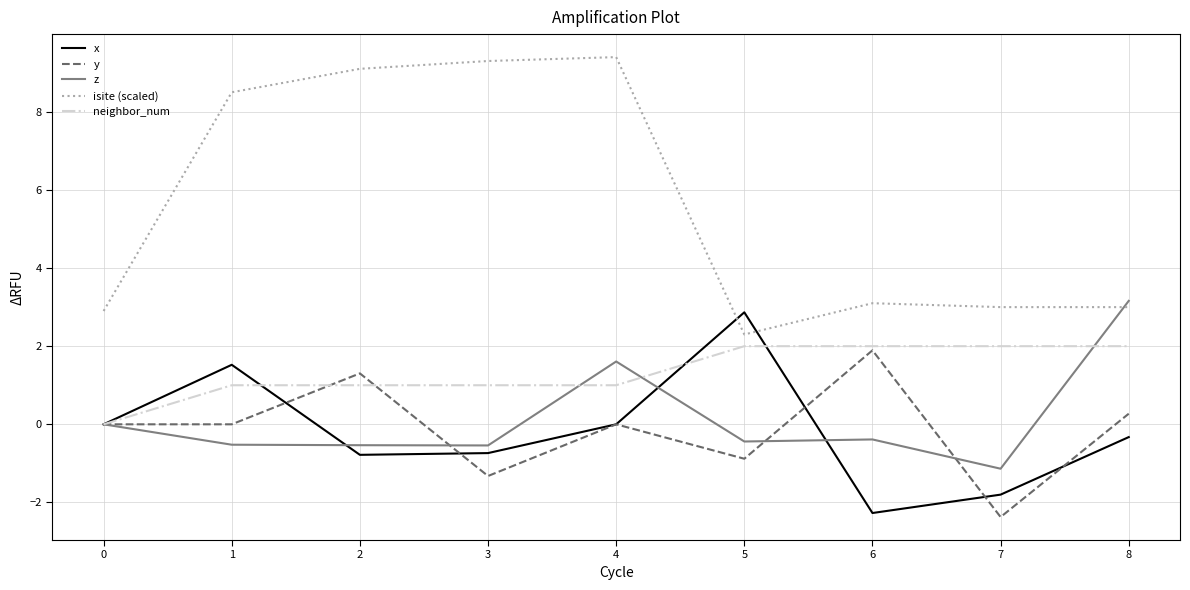

How many lines are shown in the chart?

5